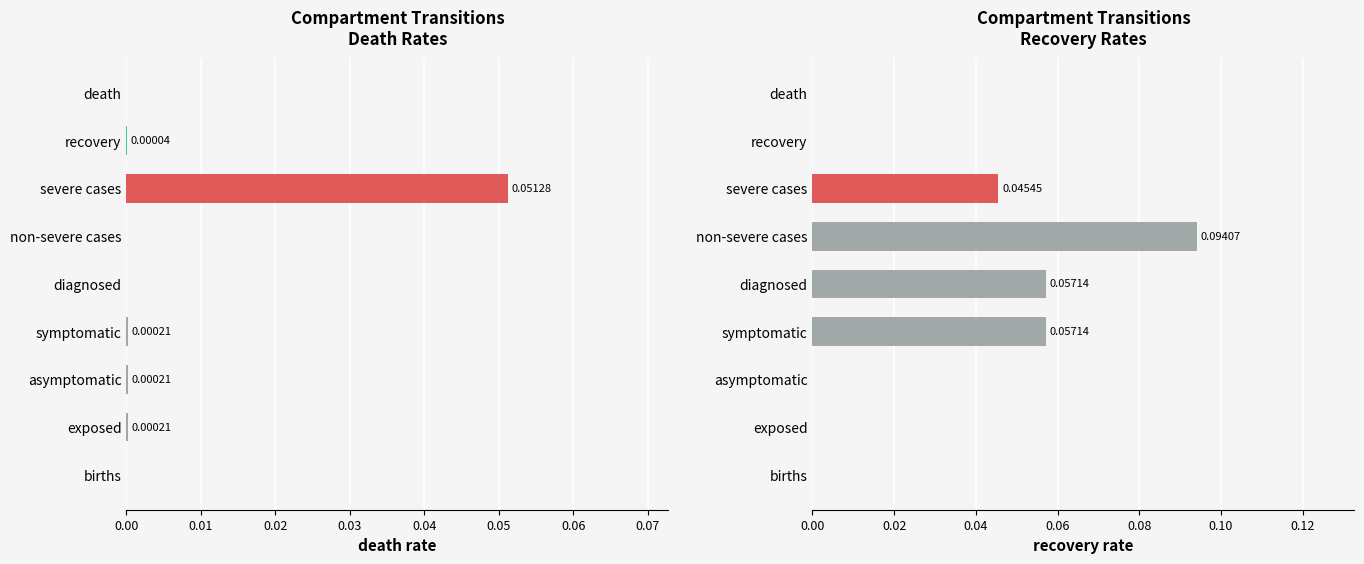

What is the highest value of the death series?

0.1